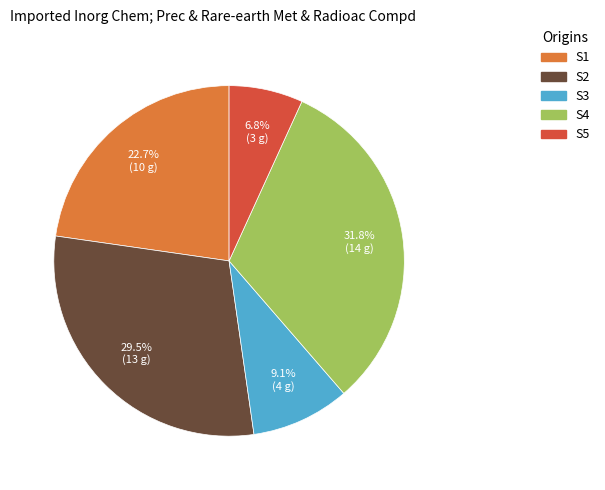

Which has a higher value, S3 or S5?

S3